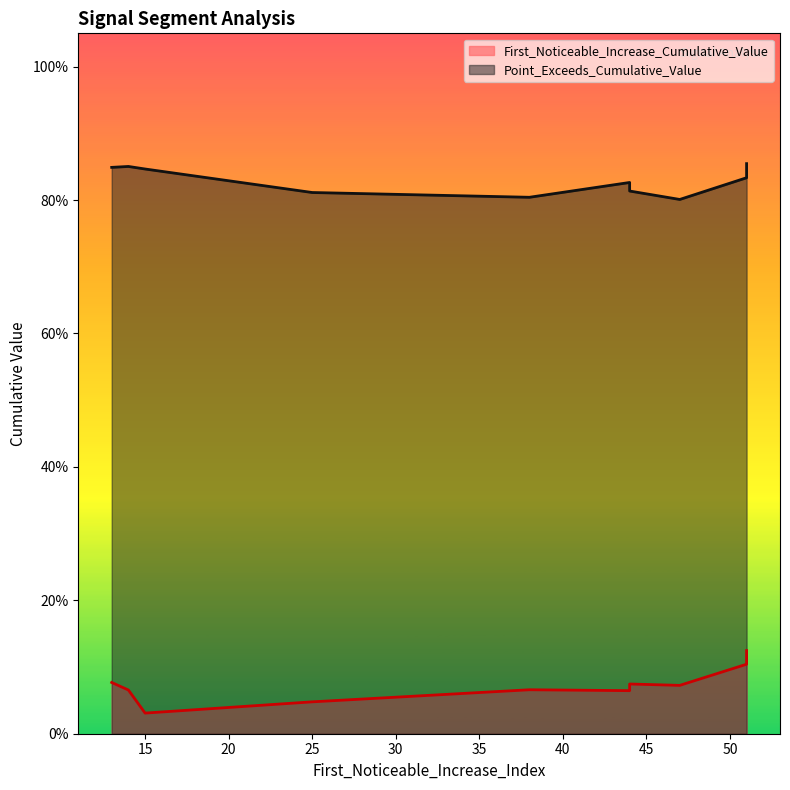

The First_Noticeable_Increase_Cumulative_Value series shows 0.0 at 25. True or false?

True